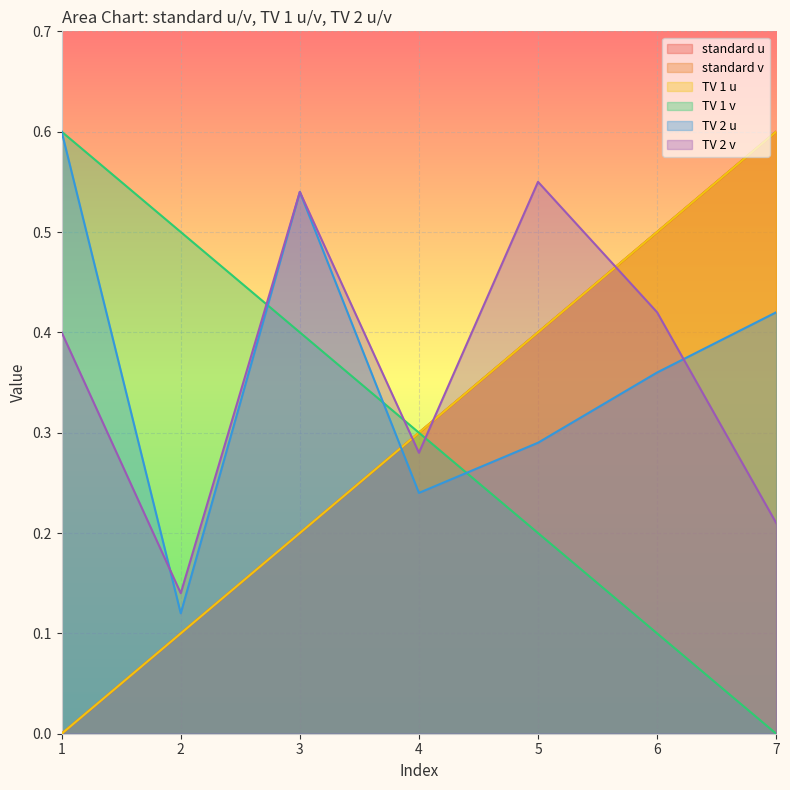

True or false: TV 1 v has more than 2 interior local peaks.

False